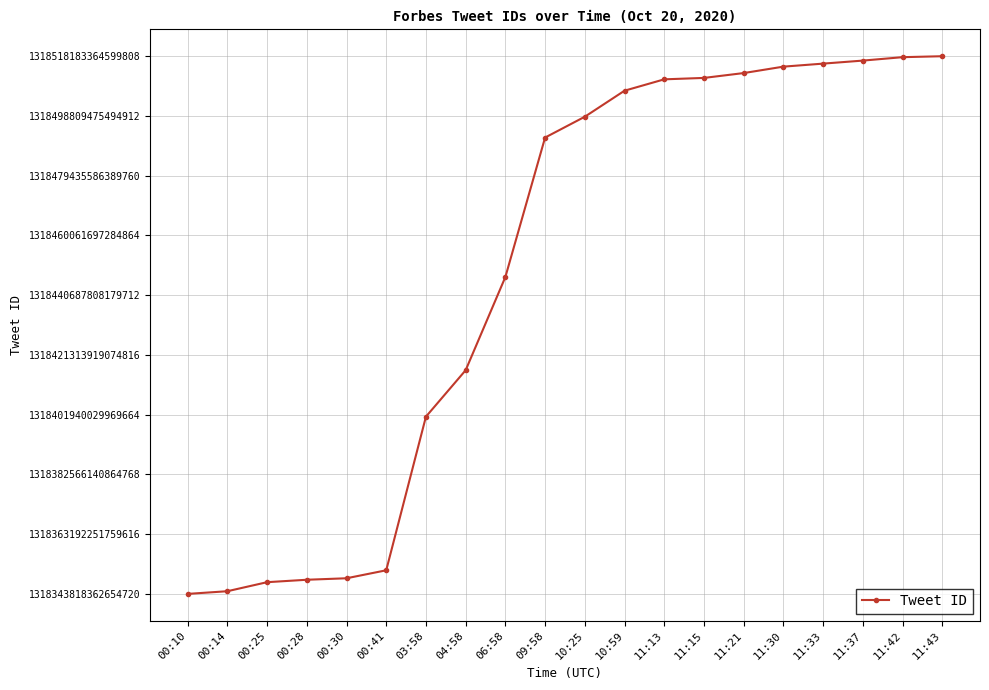

What is the label of the 2nd point from the right?

11:42